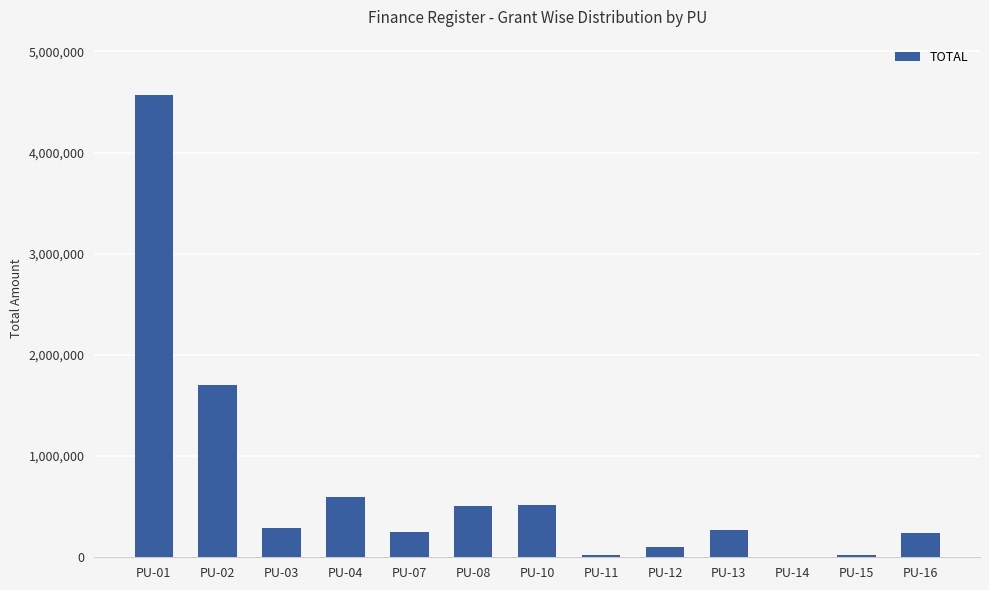

The value at PU-04 is 591379. True or false?

True